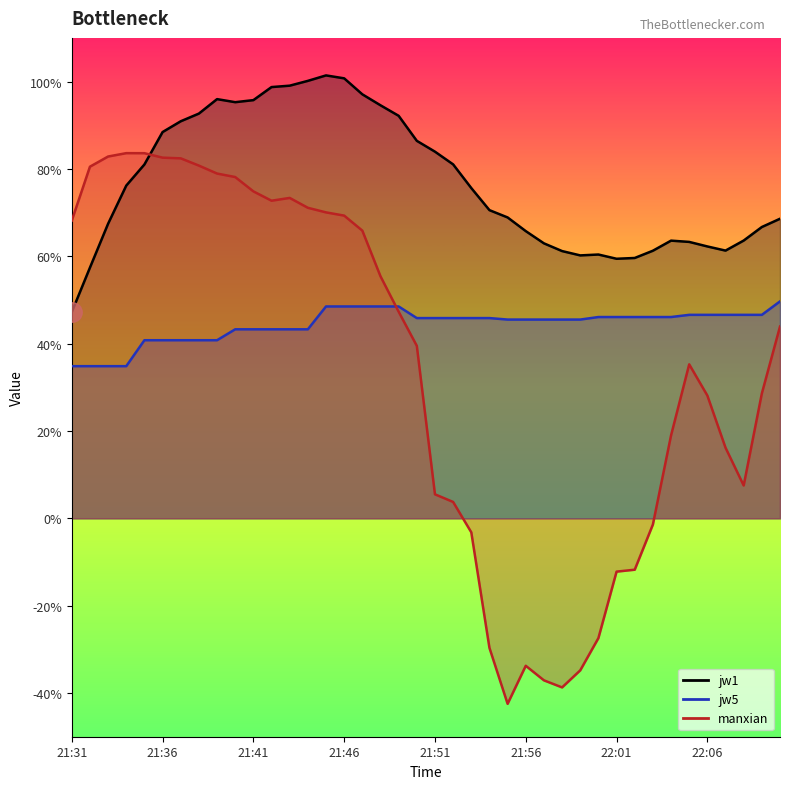

Between 21:46 and 22:04, which series saw the biggest shift?

manxian